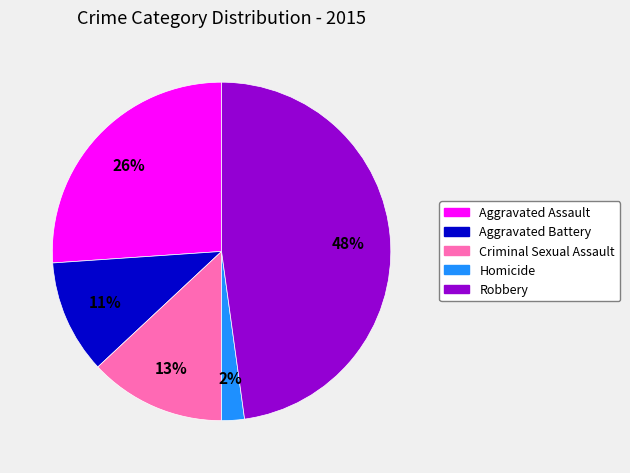

Which category has the biggest portion of the pie?

Robbery